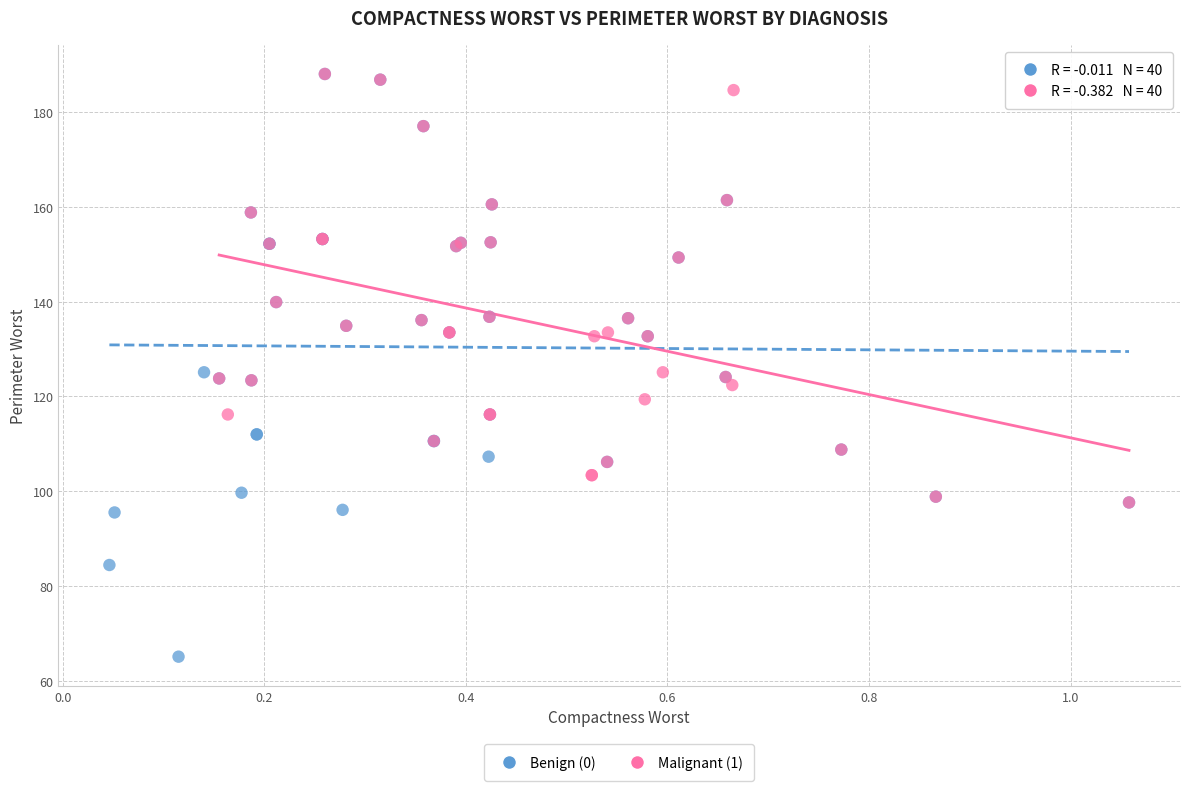

Which series has the largest Y range (max minus min)?

Benign (0)